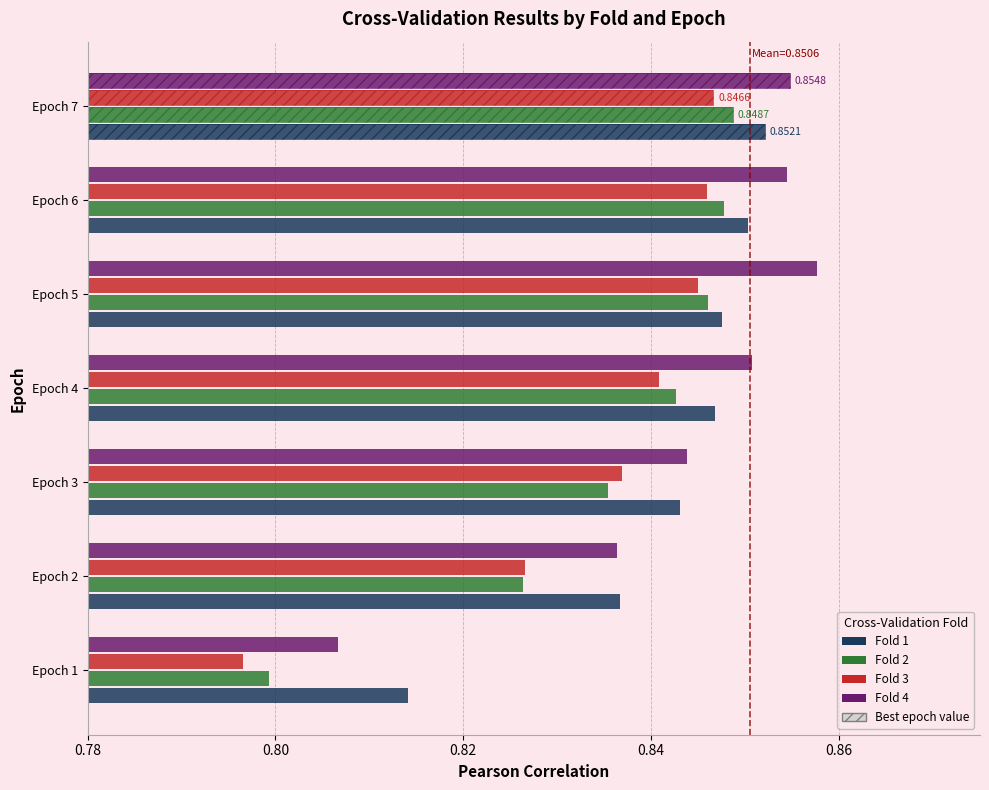

Which series has the widest spread of values?

Fold 4